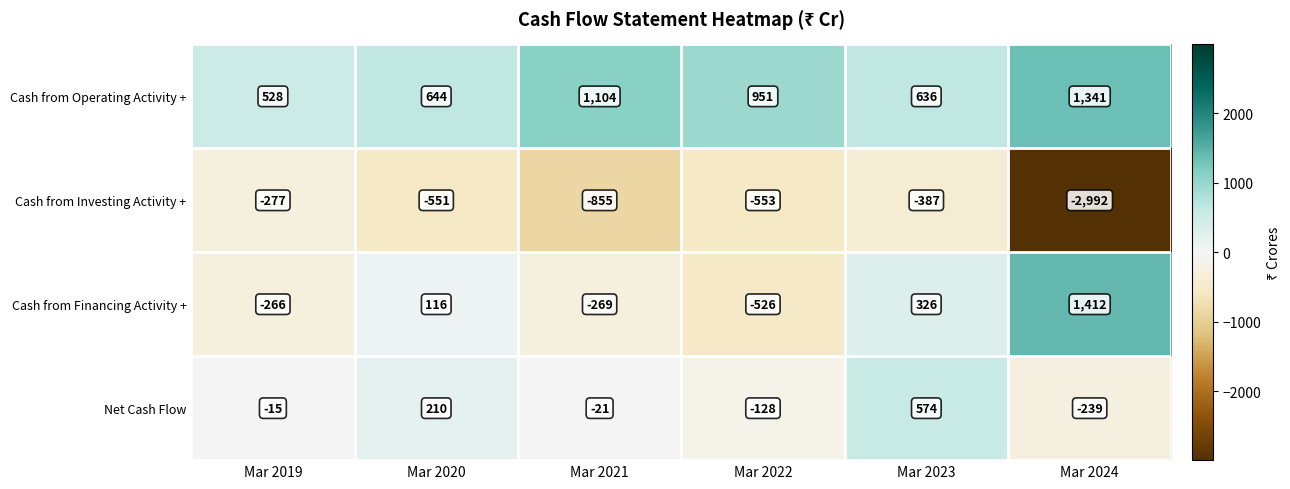

Rank the series by their maximum value, from lowest to highest.

Cash from Investing Activity +, Net Cash Flow, Cash from Operating Activity +, Cash from Financing Activity +